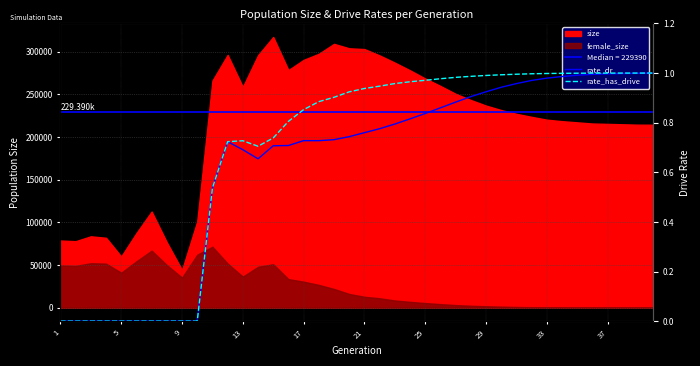

What is the difference between the maximum and second lowest values in the rate_dr series?

1.0